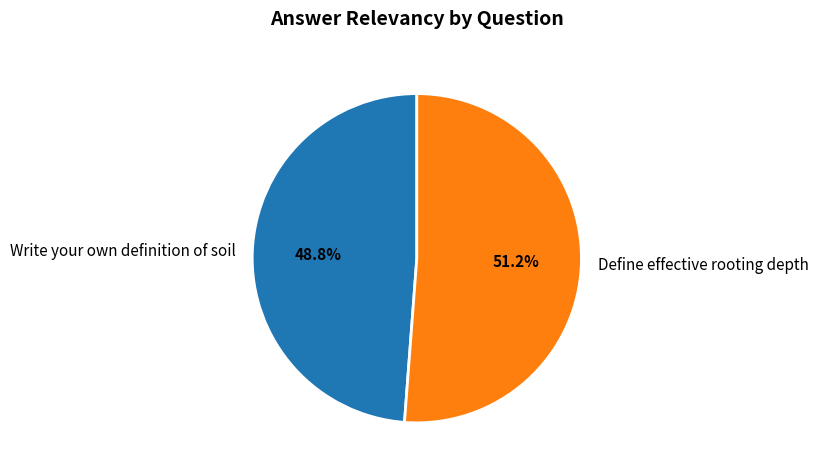

Which slice is the smallest?

Write your own definition of soil